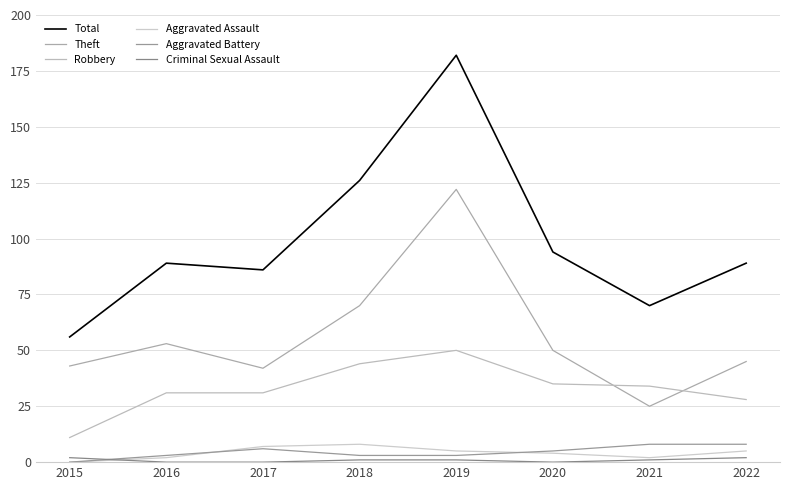

Which series has the largest range (max minus min)?

Total